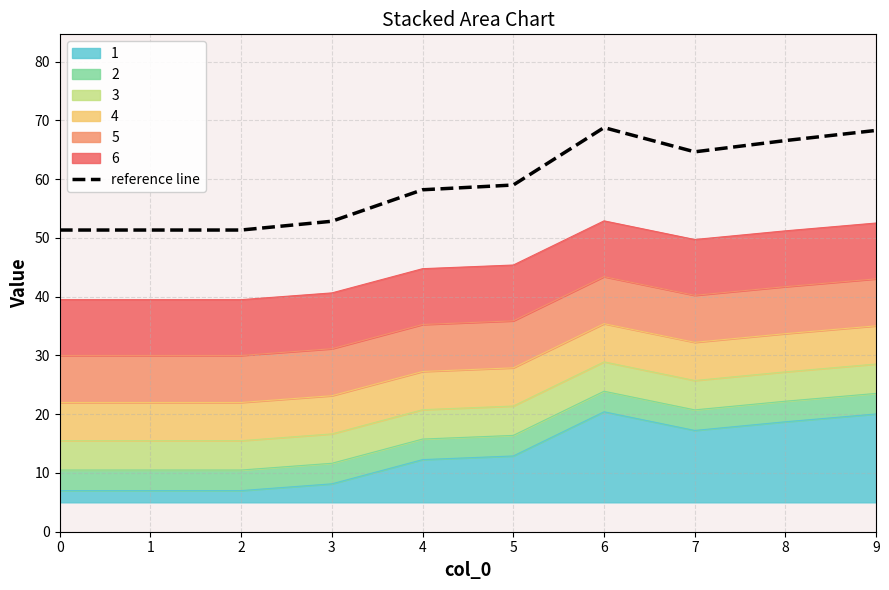

What is the value of the 4th point from the left?

52.8